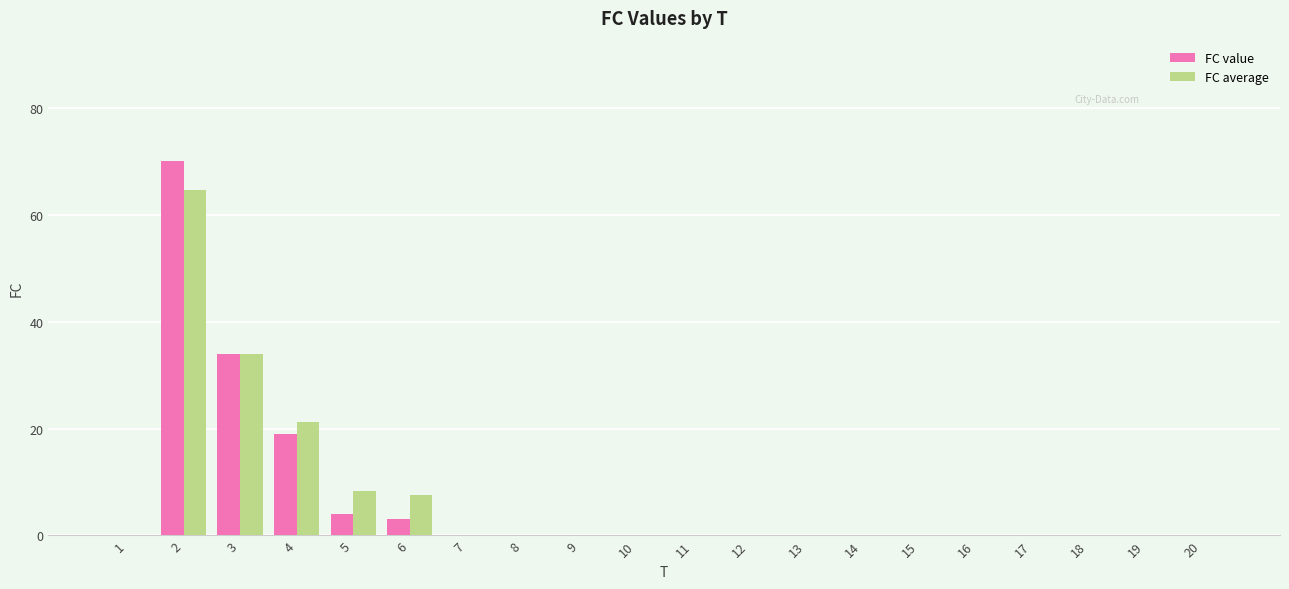

Where is FC average nearest to the value 32?

3